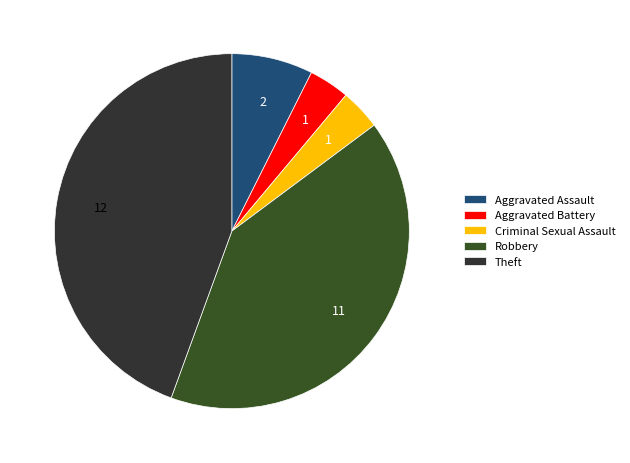

Is it true that Theft is 44% of the pie?

True